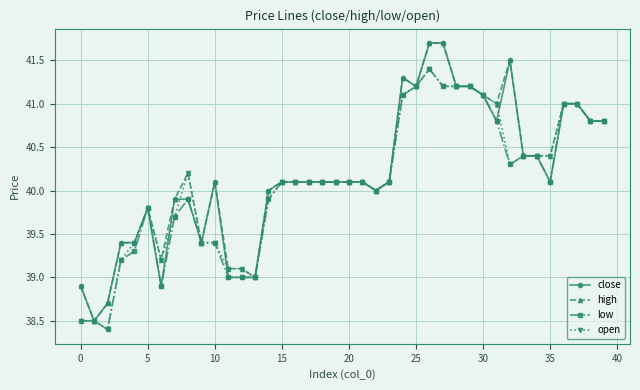

Count the number of data series in this chart.

4